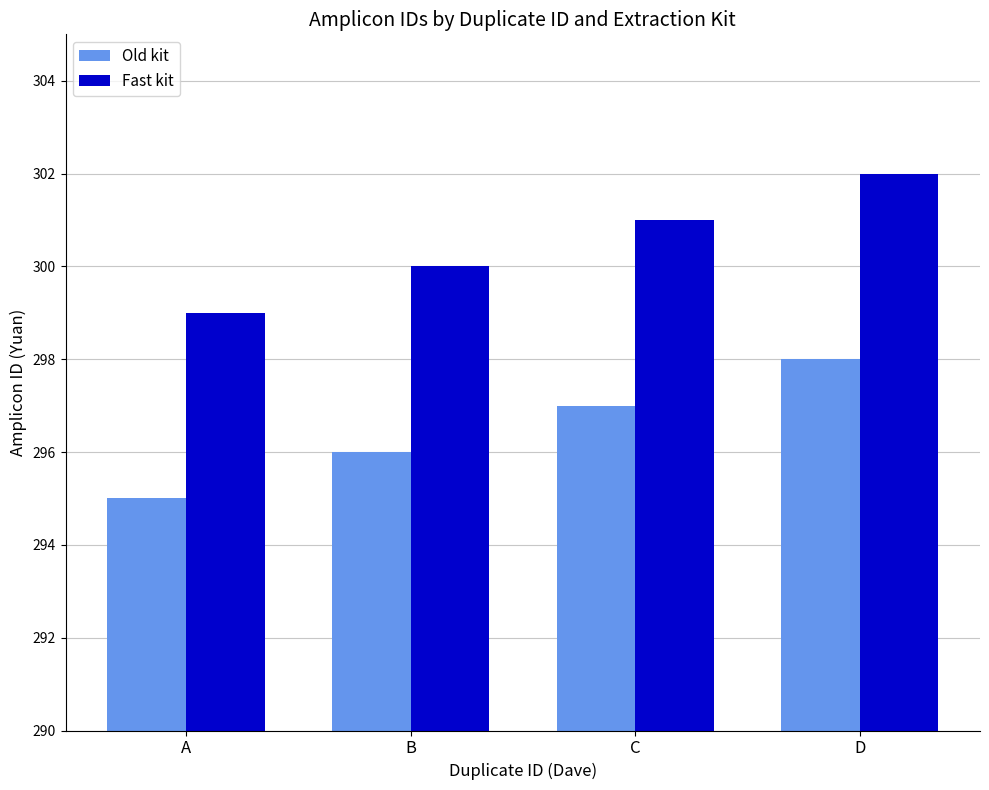

Reading left to right, transcribe all the data shown in this chart.

Old kit: A=295	B=296	C=297	D=298
Fast kit: A=299	B=300	C=301	D=302